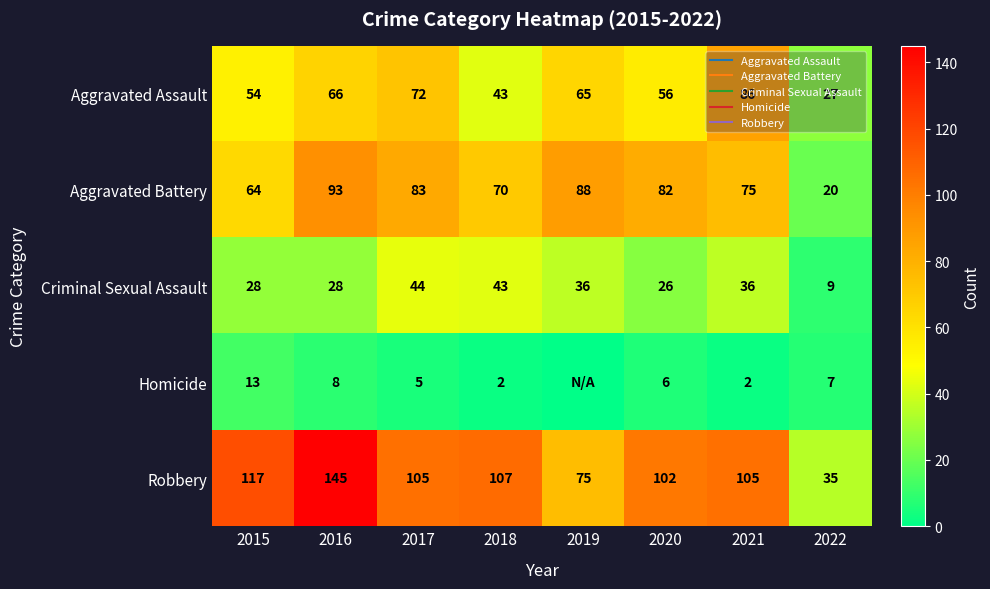

What is the spread (max minus min) of values at 2015?

104